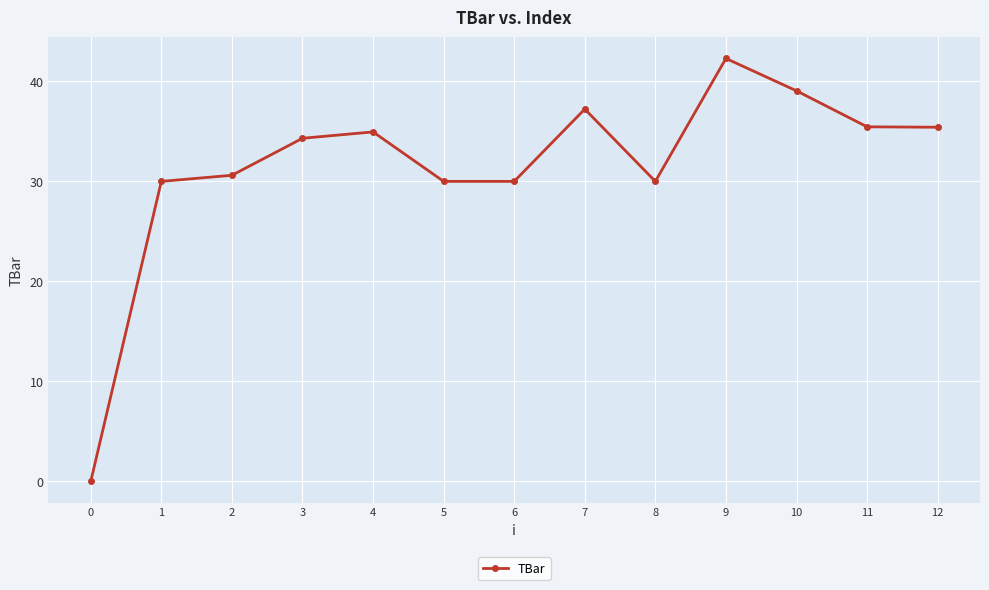

Between 1 and 3, which is larger?

3